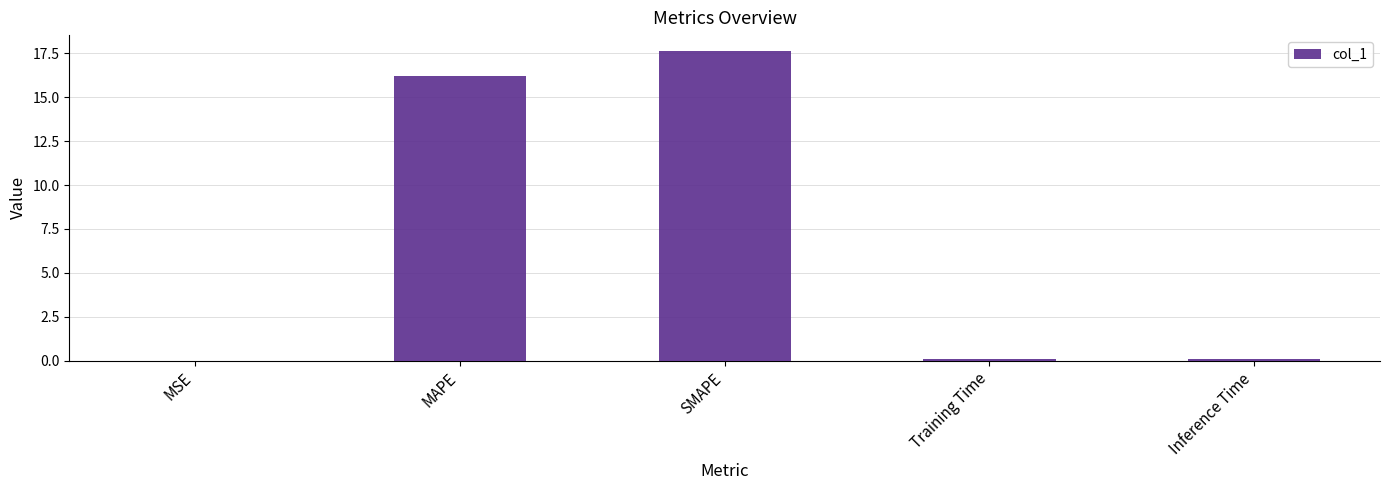

The value at MAPE is 25.2. True or false?

False